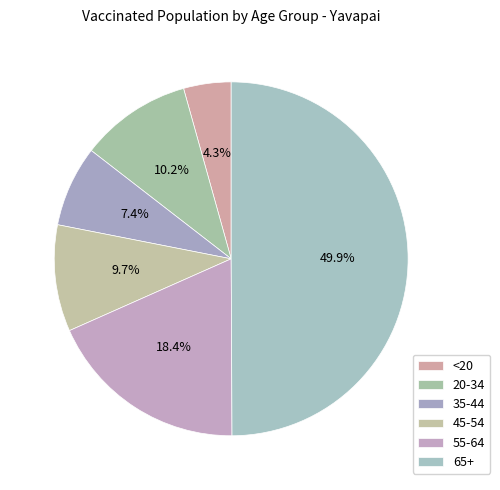

Count the number of slices in the pie.

6